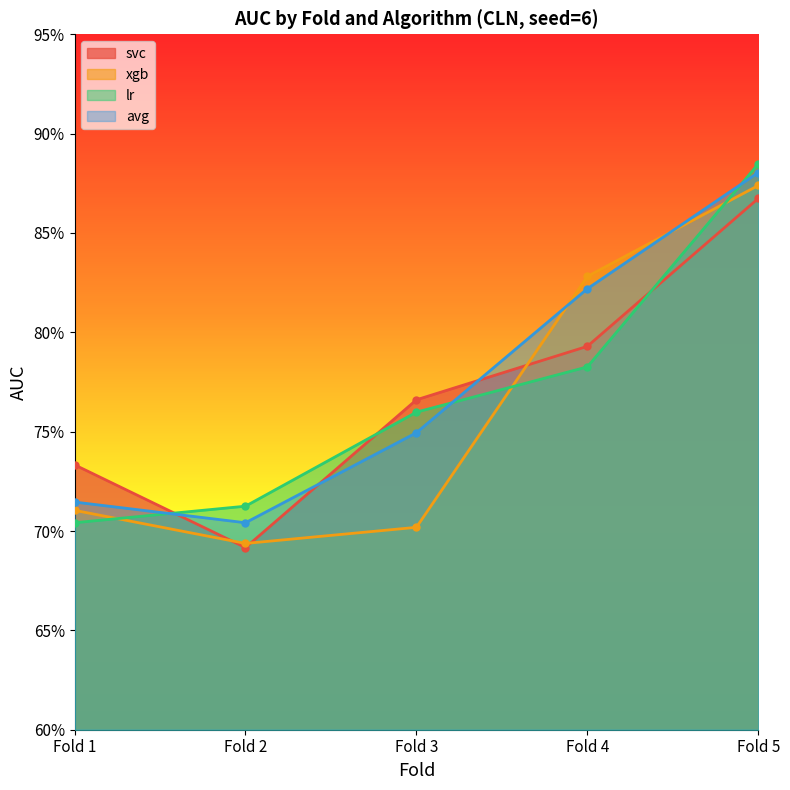

Reading right to left, extract all data points from this chart.

svc: 0.9	0.8	0.8	0.7	0.7
xgb: 0.9	0.8	0.7	0.7	0.7
lr: 0.9	0.8	0.8	0.7	0.7
avg: 0.9	0.8	0.7	0.7	0.7